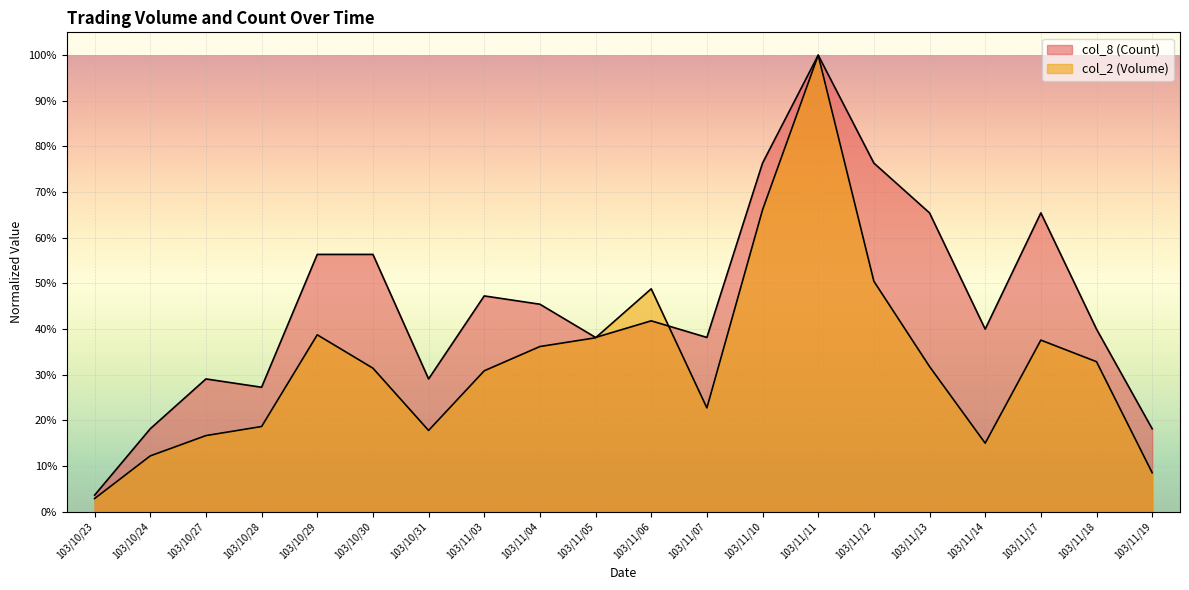

What is the sum of the col_8 (Count) values at 103/11/06 and 103/11/05?

0.8